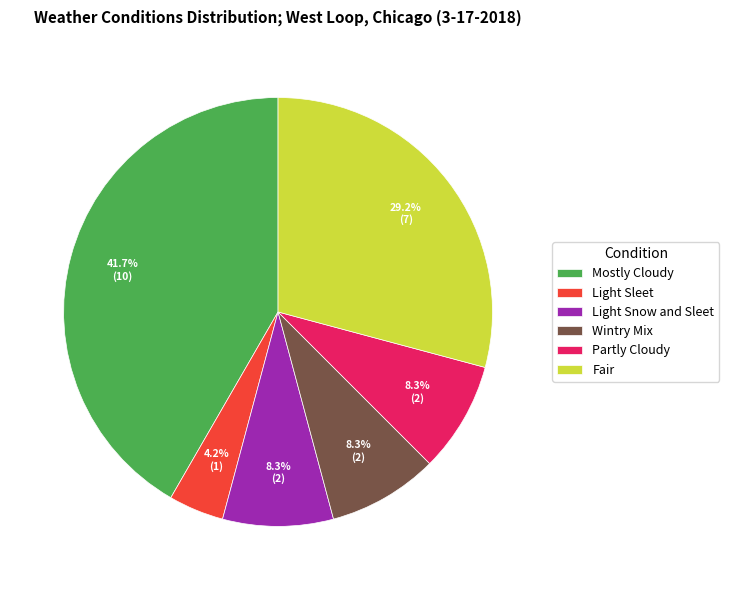

To the nearest percent, what is the average slice percentage?

17%